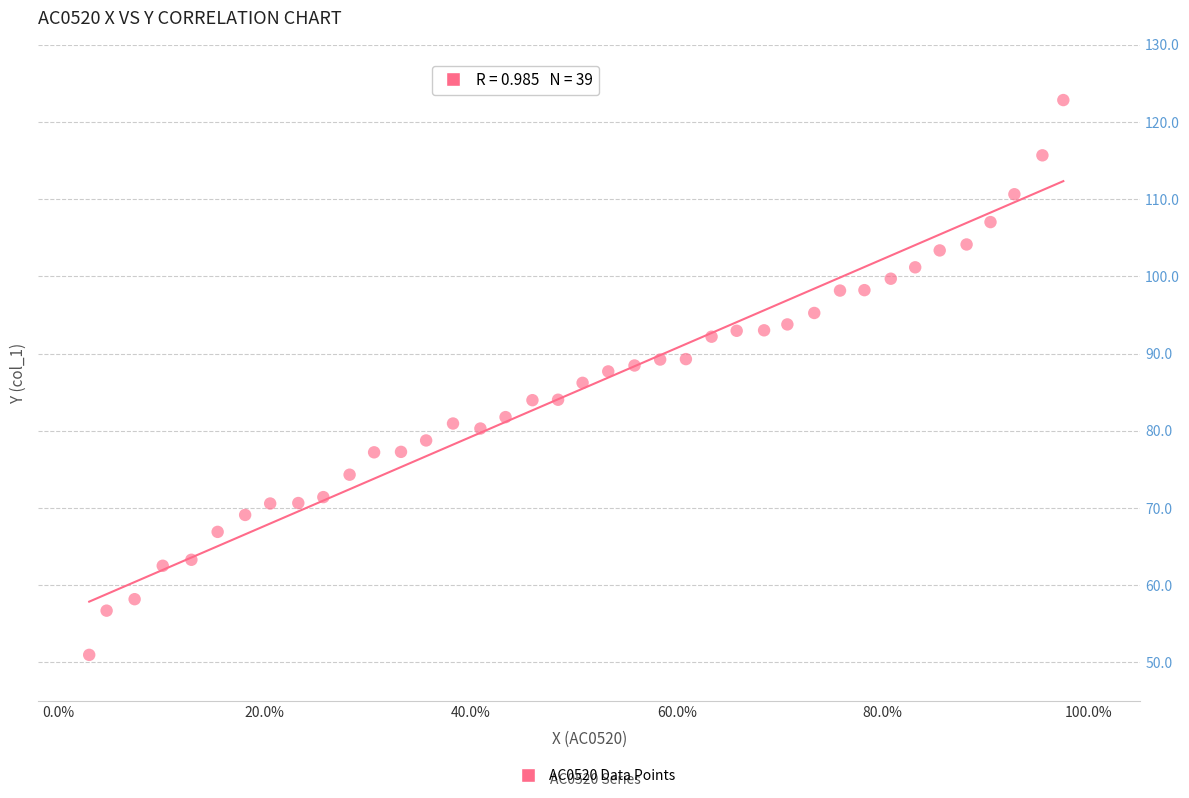

What is the range of Y values (max minus min)?

71.9